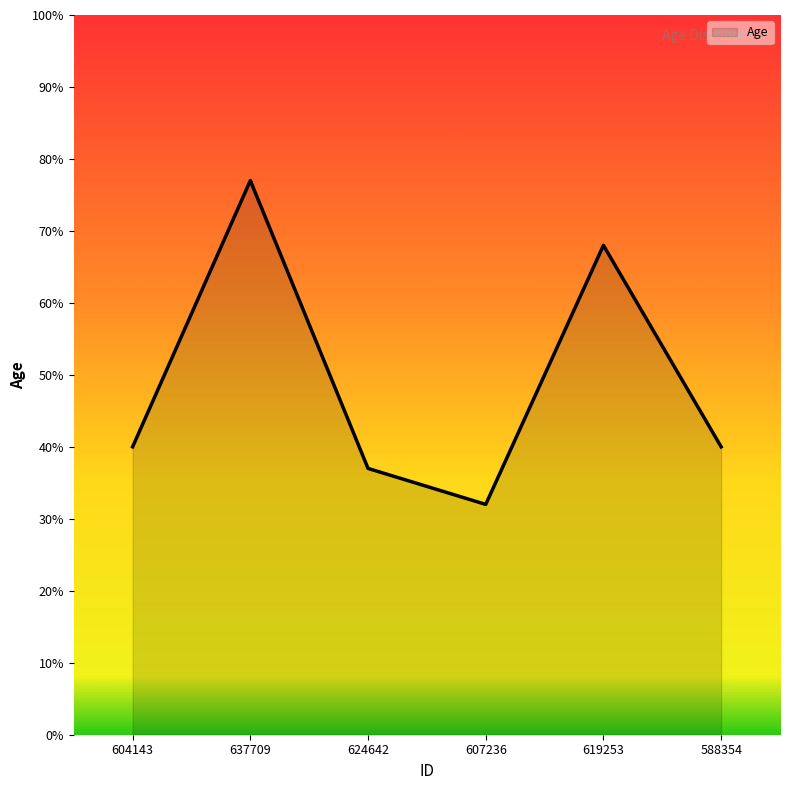

Where is the first local maximum?

637709